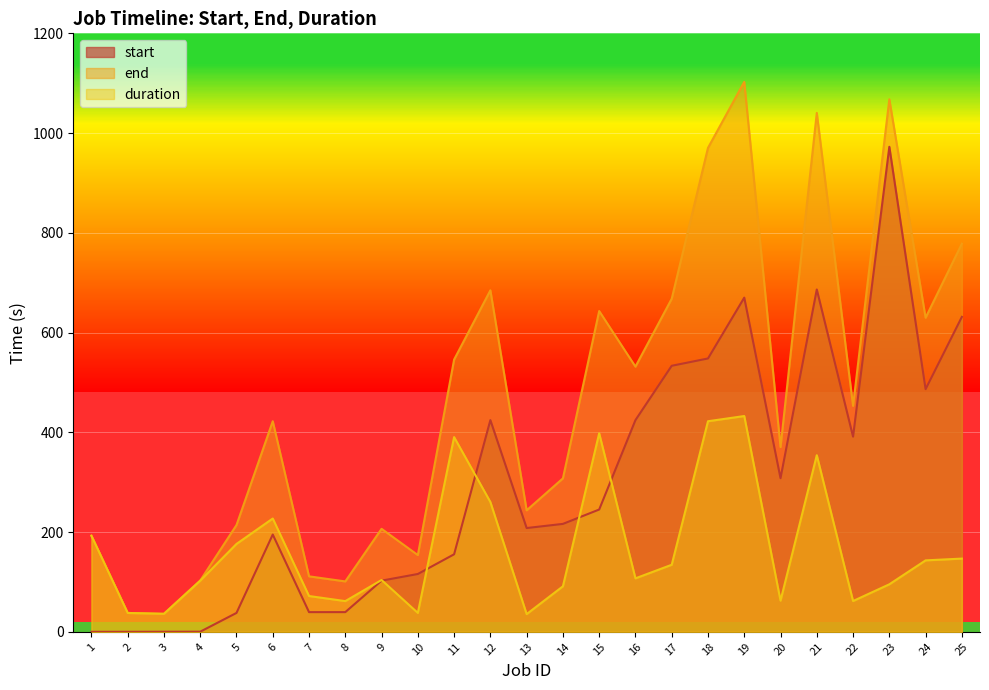

At which category does start reach its first local peak?

6